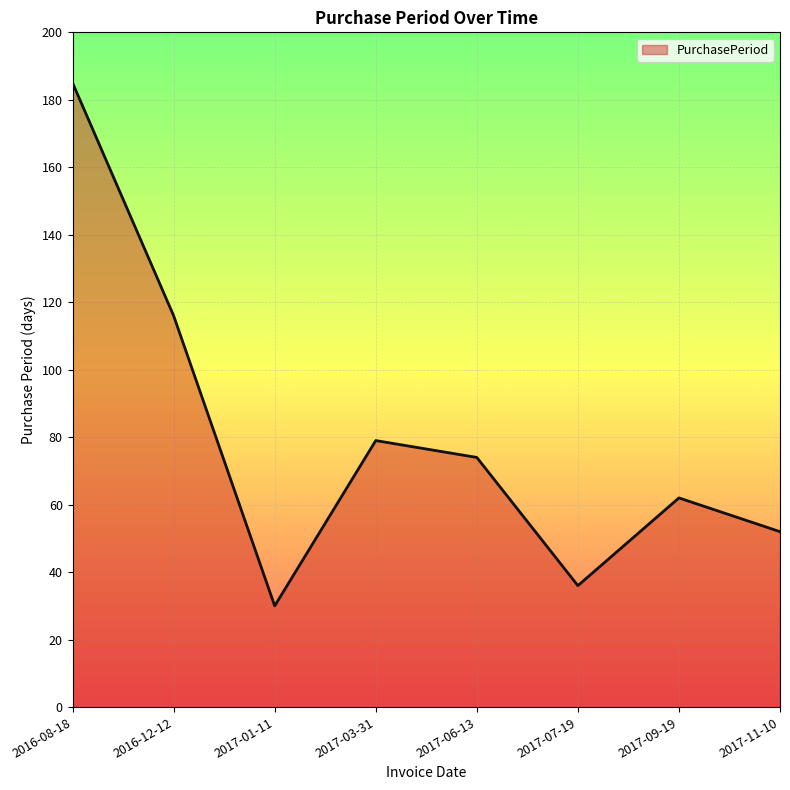

What position from the right is 2017-06-13?

4